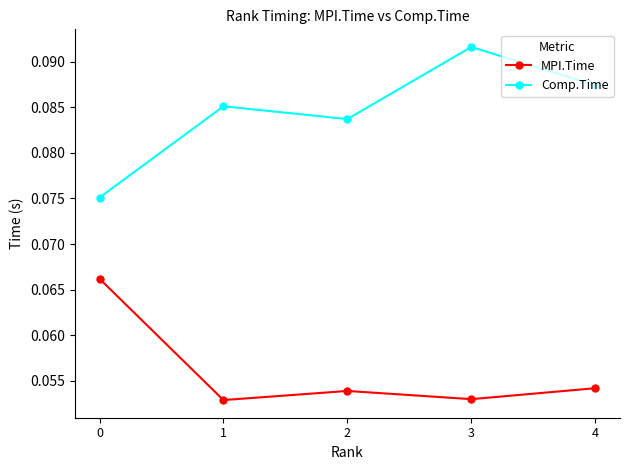

At which category does MPI.Time reach its first local valley?

1